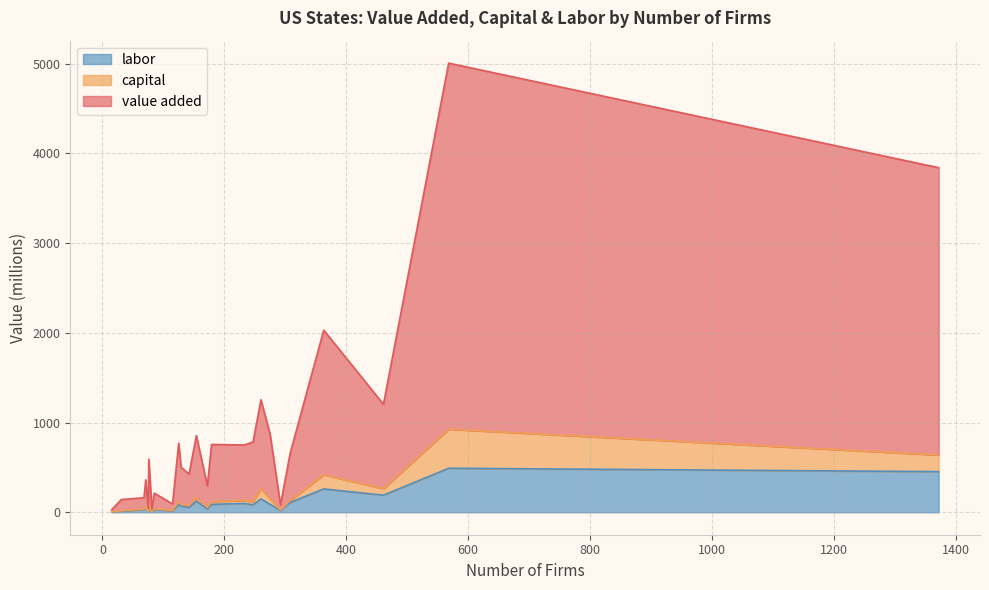

What is the difference between the value added values at 233 and 568?

3462.0